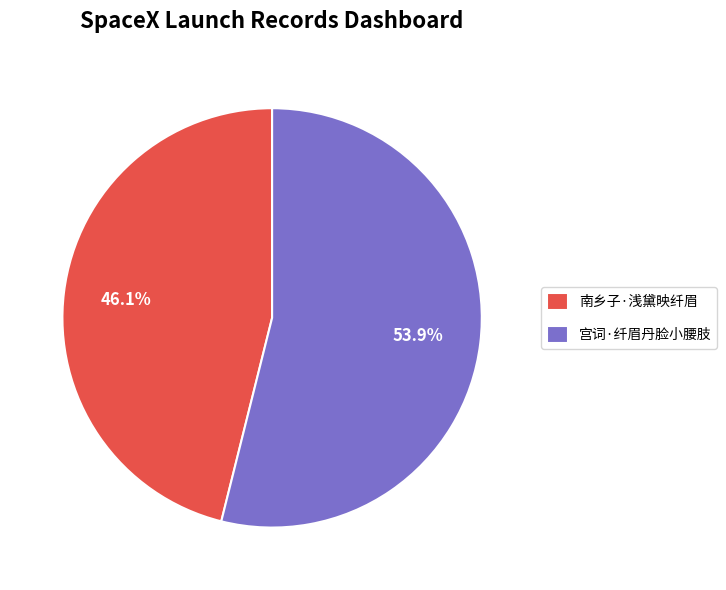

Which category accounts for the majority?

宫词·纤眉丹脸小腰肢